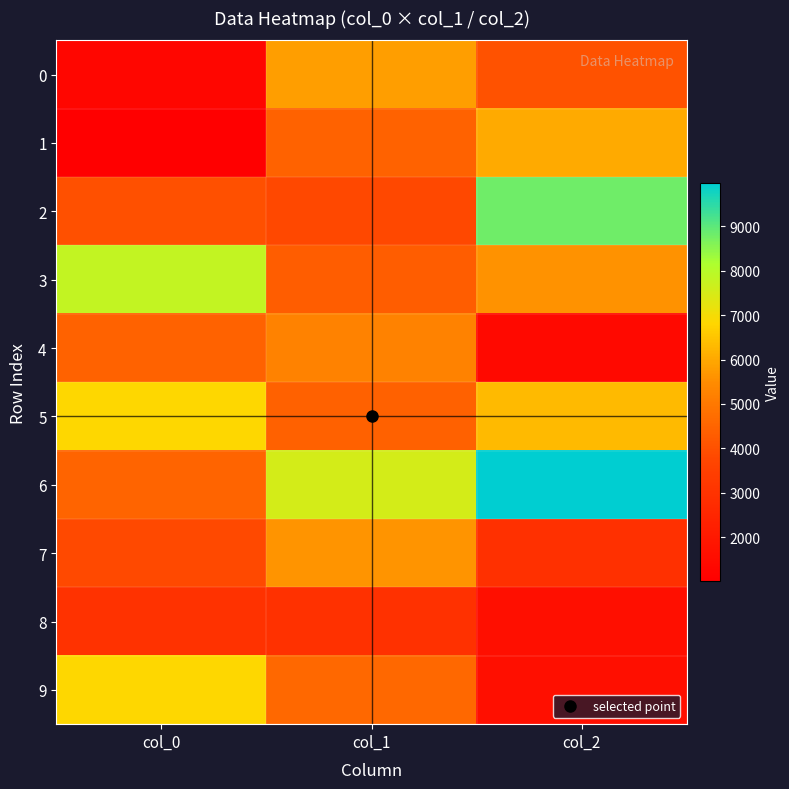

Which series has the largest total across all categories?

6